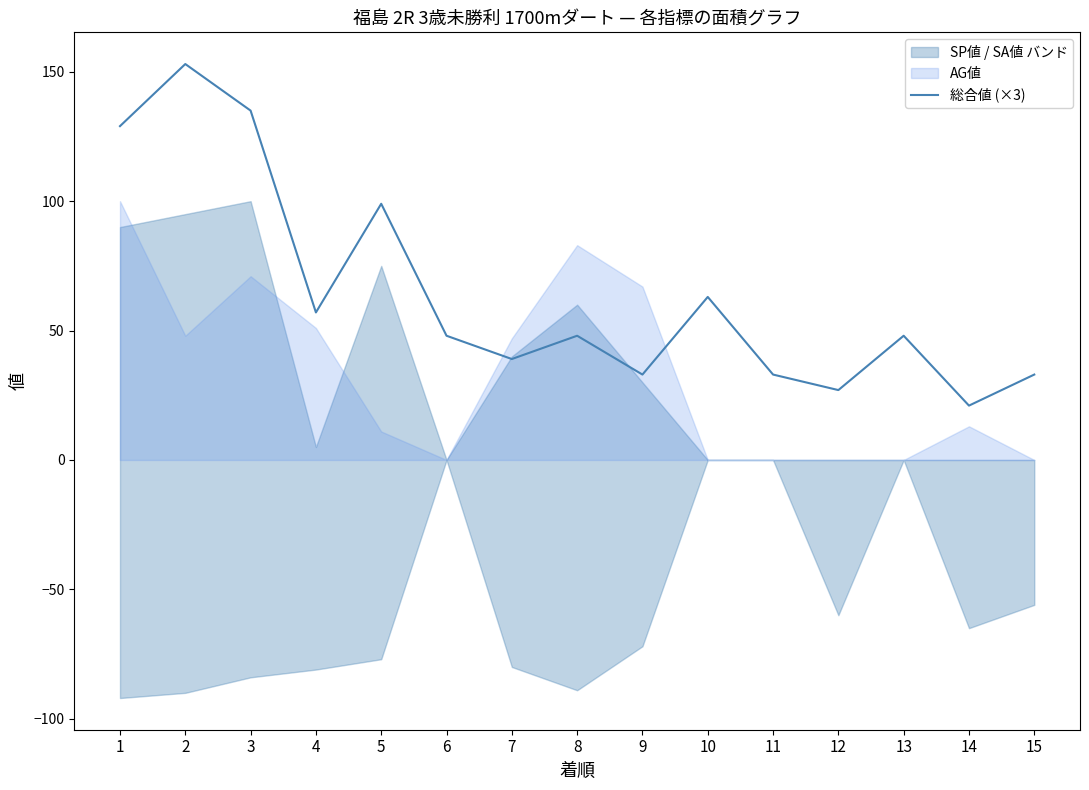

How many lines are shown in the chart?

1